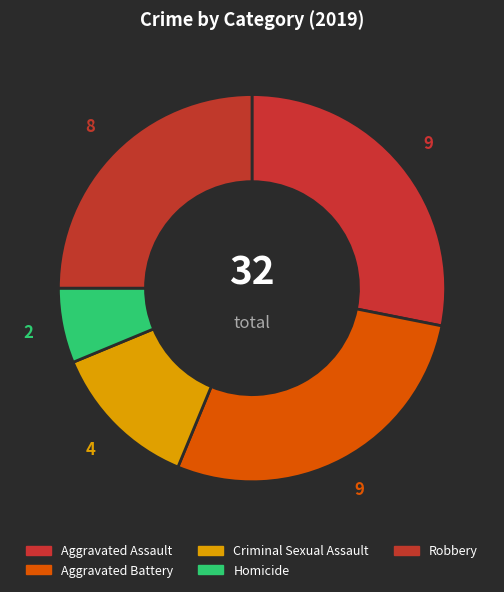

Approximately how many times larger is the value at Aggravated Battery compared to Robbery?

1.1